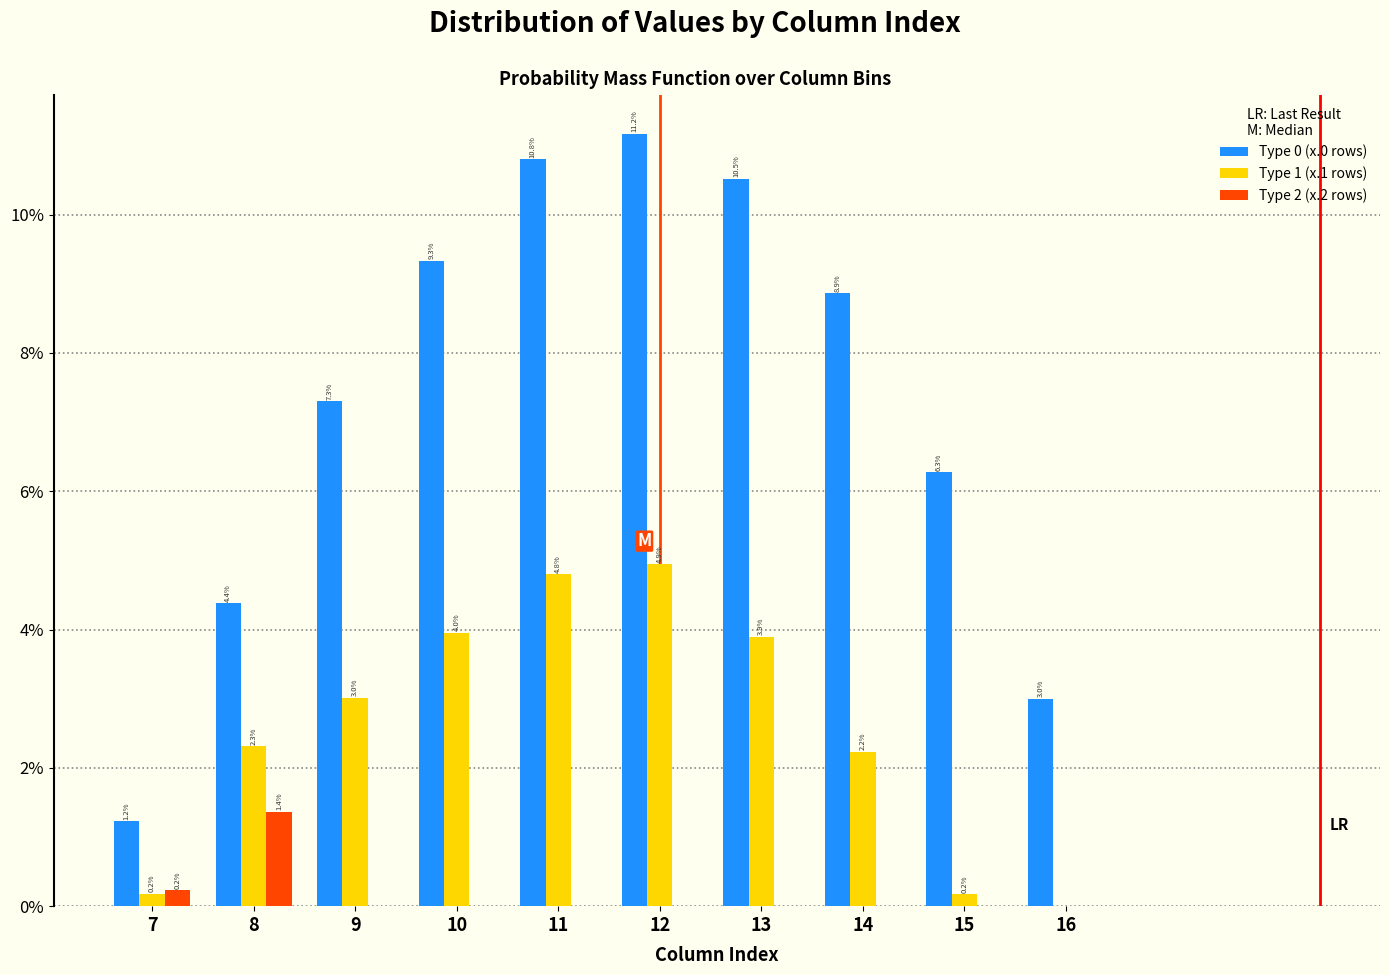

Reading right to left, extract all data points from this chart.

Type 0 (x.0 rows): 16=3.0	15=6.3	14=8.9	13=10.5	12=11.2	11=10.8	10=9.3	9=7.3	8=4.4	7=1.2
Type 1 (x.1 rows): 16=0.0	15=0.2	14=2.2	13=3.9	12=4.9	11=4.8	10=4.0	9=3.0	8=2.3	7=0.2
Type 2 (x.2 rows): 16=0.0	15=0.0	14=0.0	13=0.0	12=0.0	11=0.0	10=0.0	9=0.0	8=1.4	7=0.2